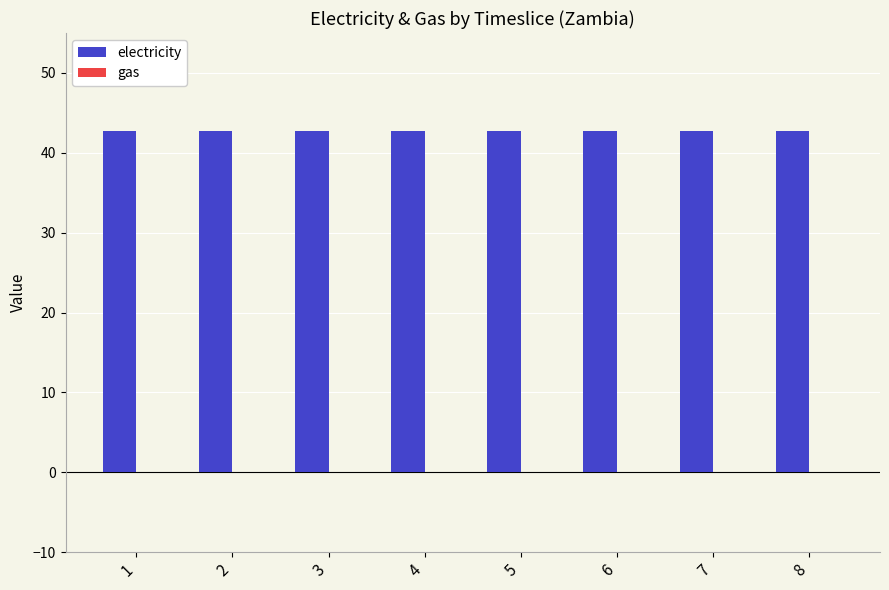

Which series has the largest total across all categories?

electricity